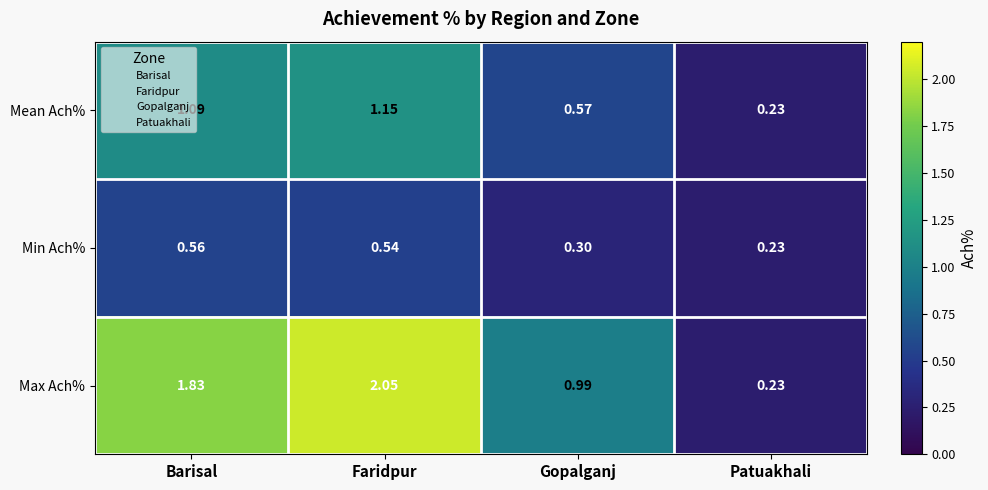

At which category does the chart reach its peak across all series?

Faridpur